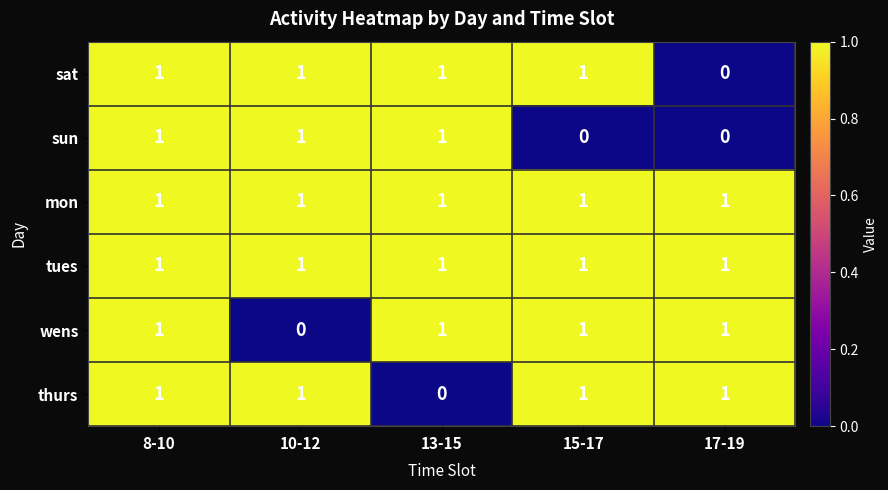

Reading left to right, what are all the values shown in this chart?

sat: 8-10=1	10-12=1	13-15=1	15-17=1	17-19=0
sun: 8-10=1	10-12=1	13-15=1	15-17=0	17-19=0
mon: 8-10=1	10-12=1	13-15=1	15-17=1	17-19=1
tues: 8-10=1	10-12=1	13-15=1	15-17=1	17-19=1
wens: 8-10=1	10-12=0	13-15=1	15-17=1	17-19=1
thurs: 8-10=1	10-12=1	13-15=0	15-17=1	17-19=1